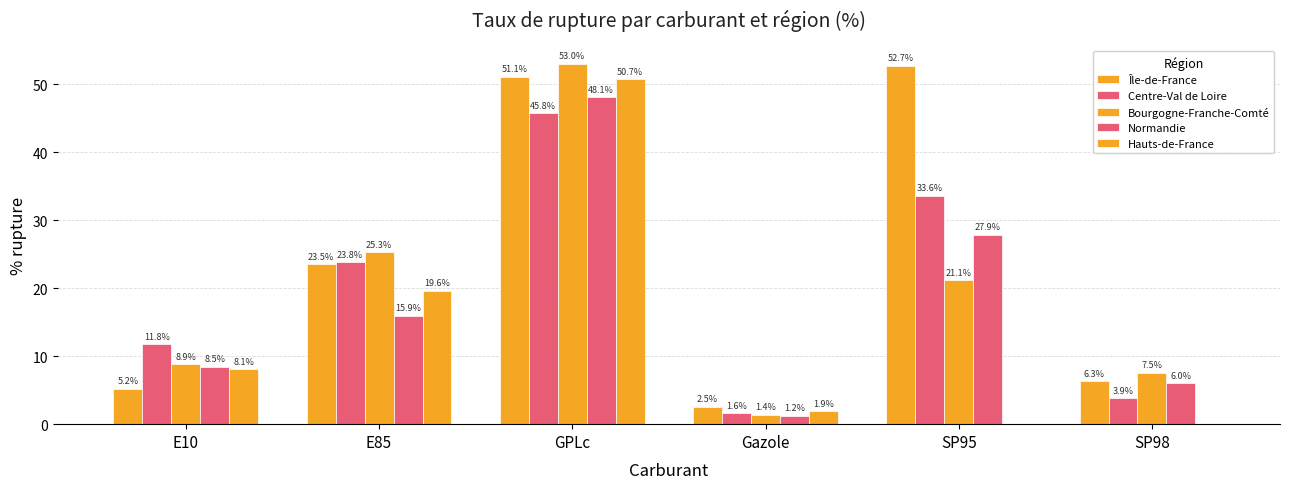

Reading right to left, list all the values displayed in this chart.

Île-de-France: 6.3	52.7	2.5	51.1	23.5	5.2
Centre-Val de Loire: 3.9	33.6	1.6	45.8	23.8	11.8
Bourgogne-Franche-Comté: 7.5	21.1	1.4	53.0	25.3	8.9
Normandie: 6.0	27.9	1.2	48.1	15.9	8.5
Hauts-de-France: 0.0	0.0	1.9	50.7	19.6	8.1